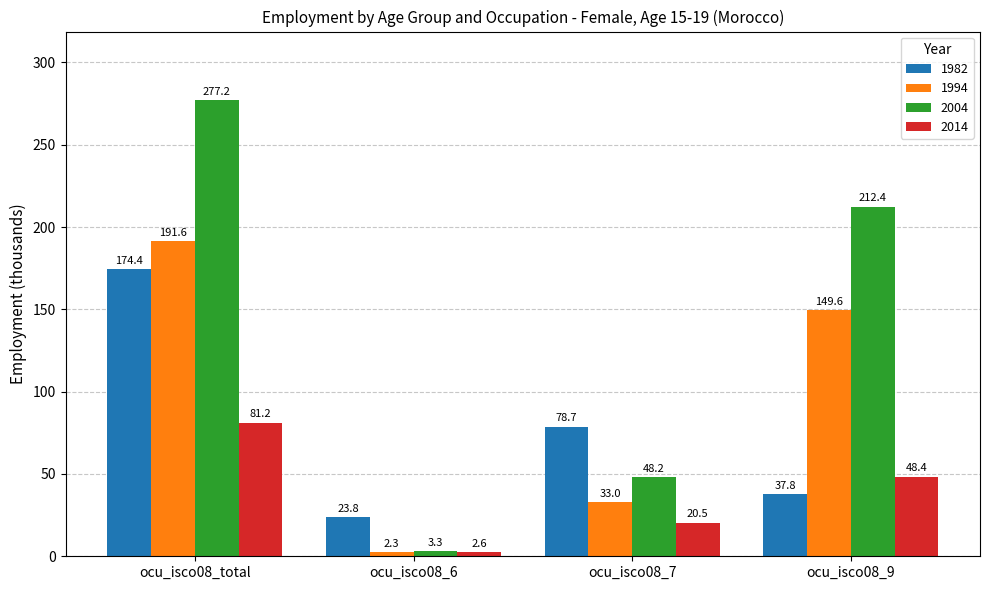

Which series has the largest range (max minus min)?

2004